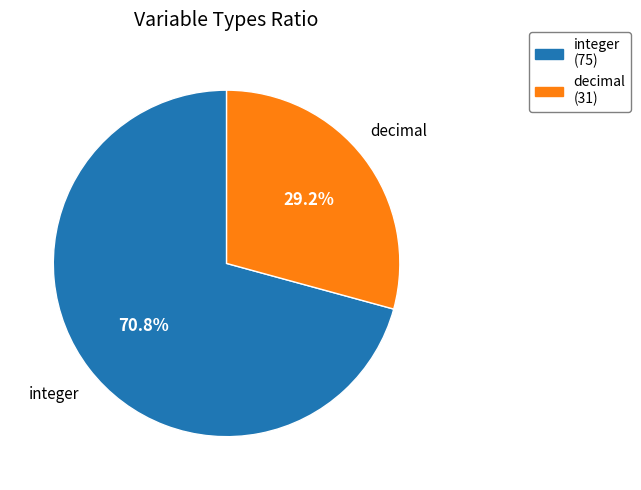

To the nearest percent, what portion does integer represent?

71%